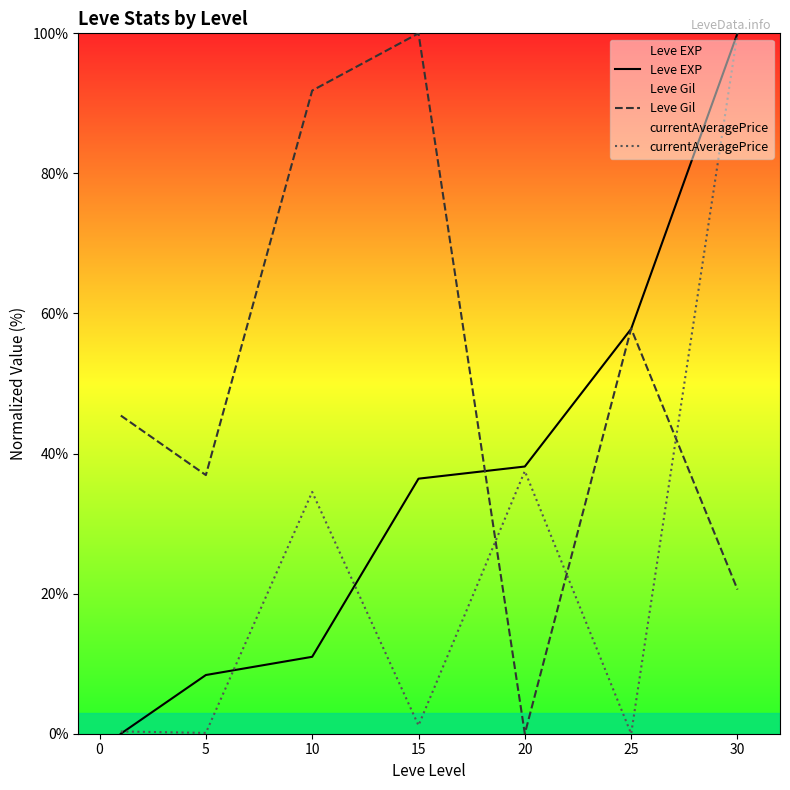

Where is the first local maximum for Leve Gil?

15